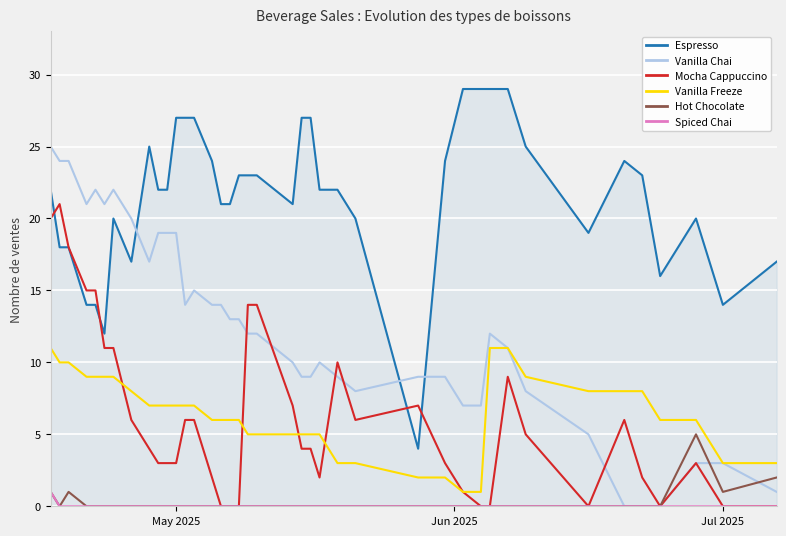

List the series in order of their peak value, lowest first.

Spiced Chai, Hot Chocolate, Vanilla Freeze, Mocha Cappuccino, Vanilla Chai, Espresso